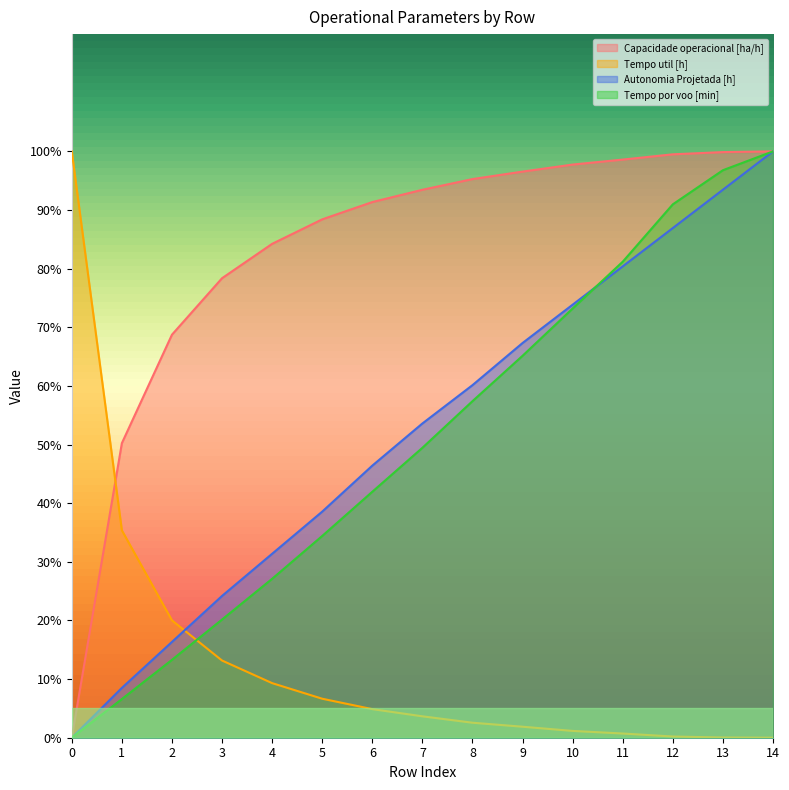

At which label is Tempo util [h] closest to 50?

1